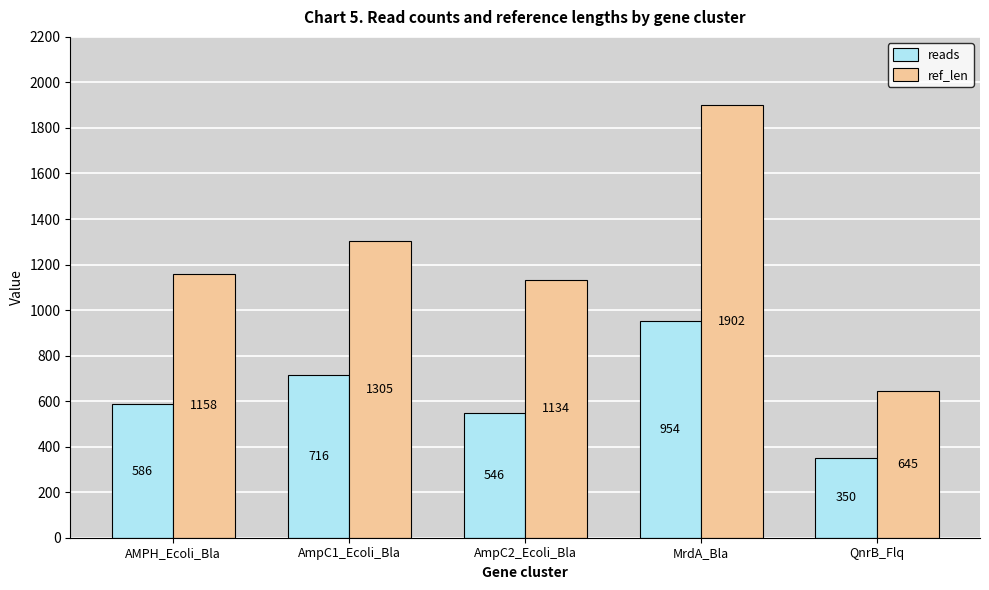

How many bars are there in total?

10